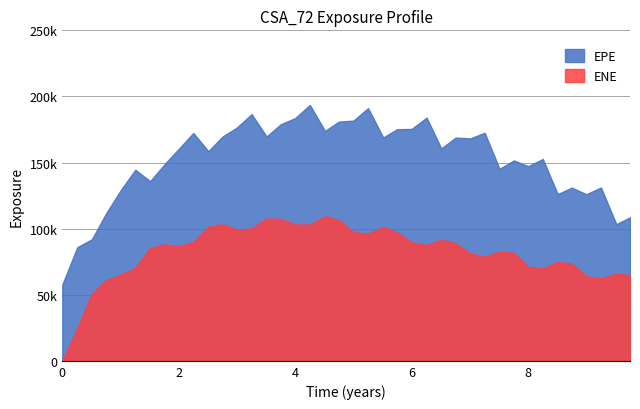

Reading left to right, extract all data points from this chart.

EPE: 57649.7	85908.8	91978.8	111765.0	129130.0	144561.0	135906.0	148665.0	160463.0	172329.0	158544.0	169586.0	176491.0	186612.0	169691.0	178977.0	183655.0	193566.0	173910.0	180946.0	181724.0	191129.0	168941.0	175228.0	175402.0	183980.0	160671.0	168888.0	168239.0	172502.0	145256.0	151602.0	147239.0	152677.0	126125.0	131042.0	126033.0	131133.0	103403.0	108569.0
ENE: 0.0	24557.1	50974.6	61073.3	65065.3	70293.3	85424.2	88201.5	86783.1	89815.6	101478.0	103301.0	99337.7	100126.0	107637.0	107429.0	103126.0	103062.0	109443.0	106501.0	97416.4	96195.6	101295.0	97119.5	89735.2	87548.9	91522.8	88993.0	81246.6	78829.0	82664.2	81742.4	71159.9	69915.0	74803.3	73669.0	64037.6	62466.1	65984.9	64880.3